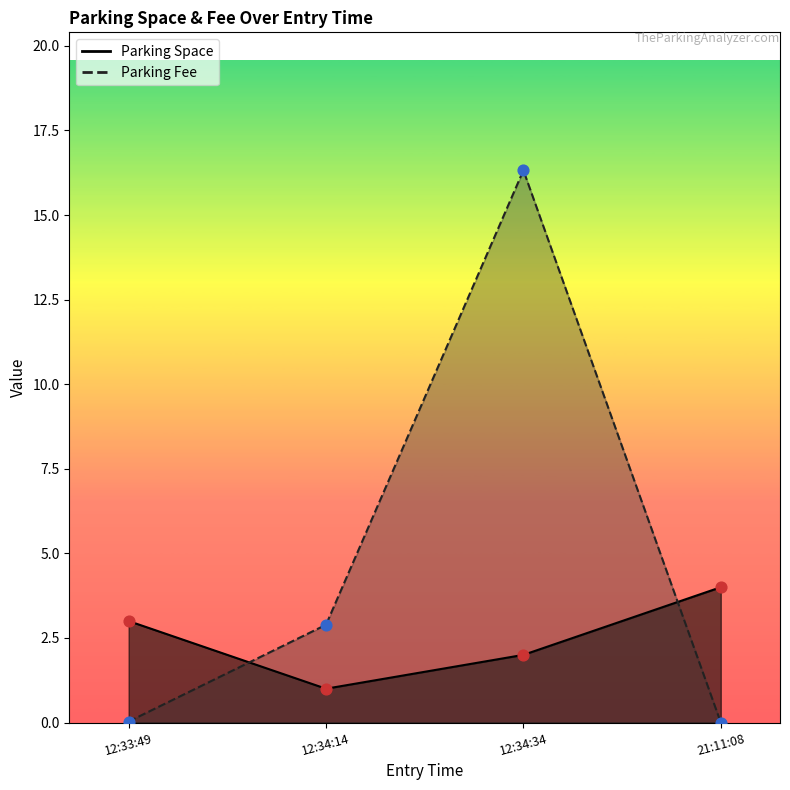

Which series reaches the minimum Y coordinate?

Parking Fee